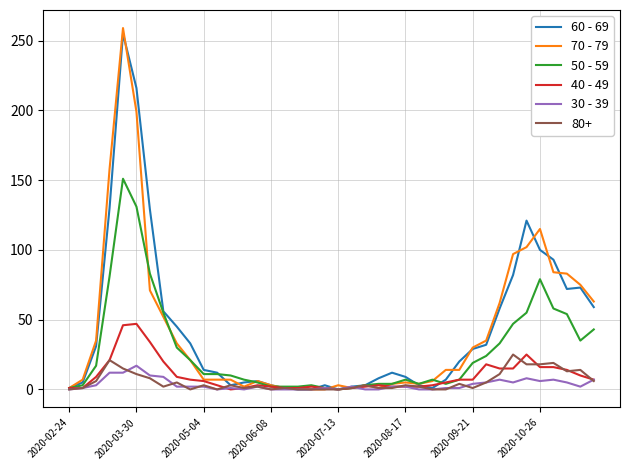

What is the greatest value displayed?

259